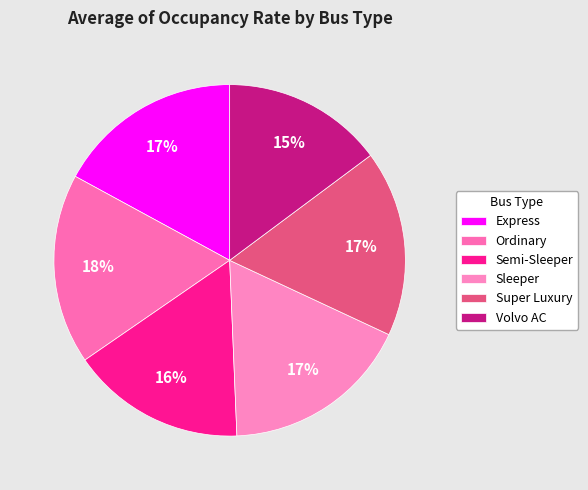

Which slice is the largest?

Ordinary